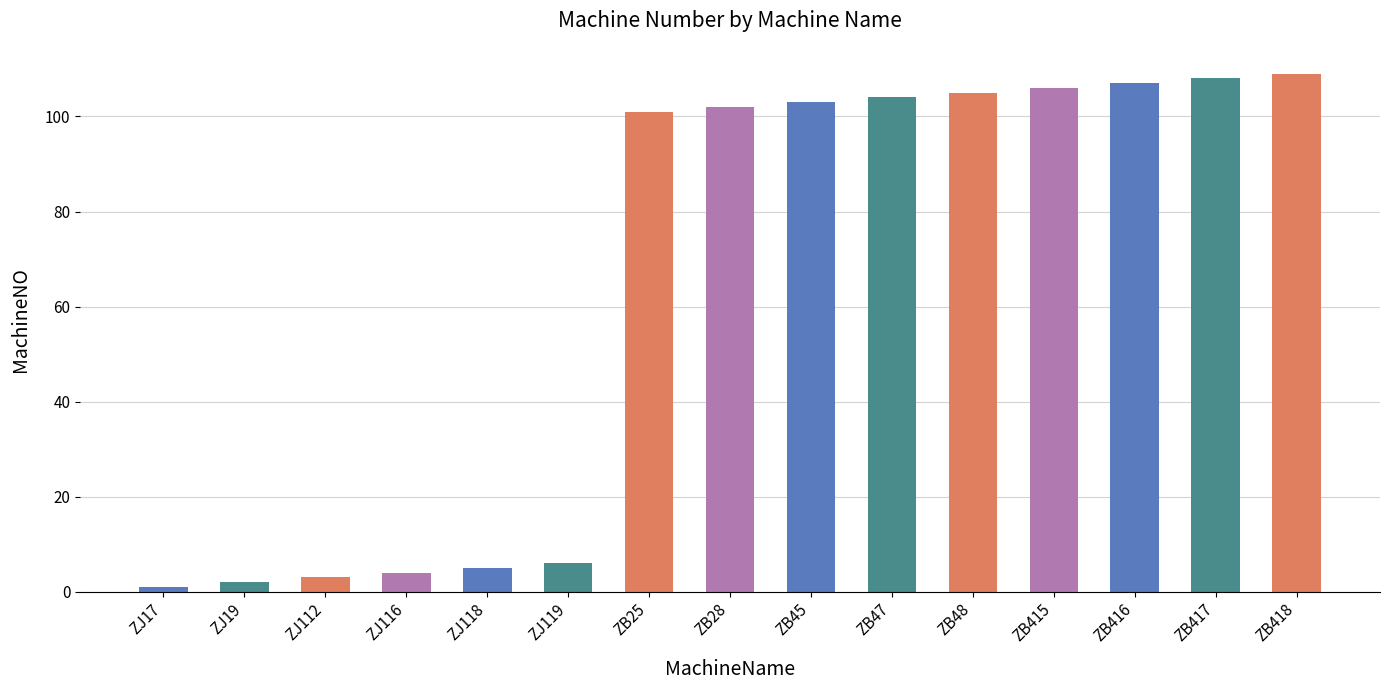

Which category has the lowest value across all series?

ZJ17